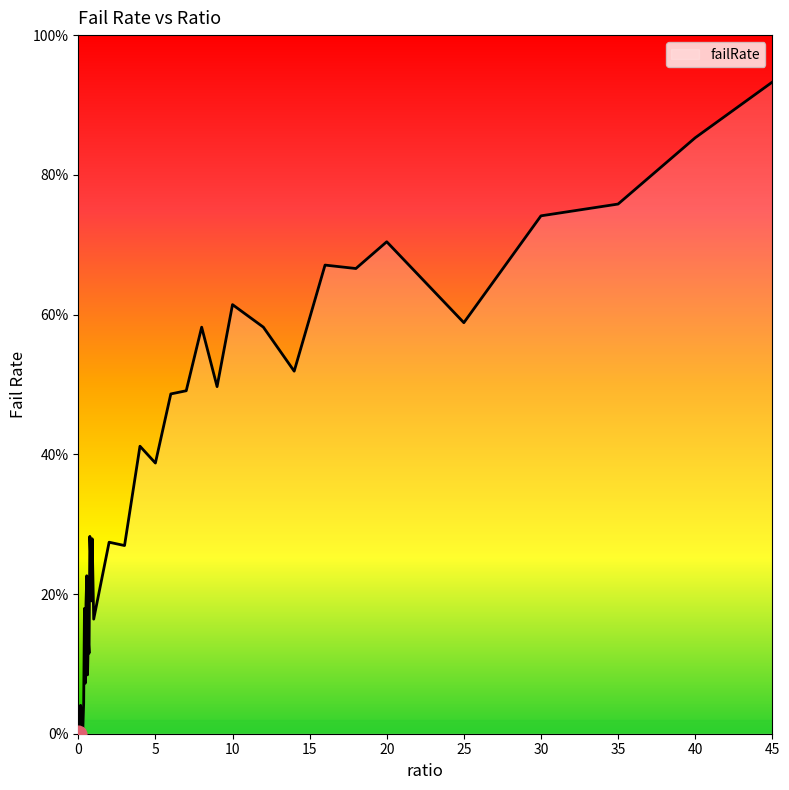

Is this an area chart (filled region under the line)?

Yes